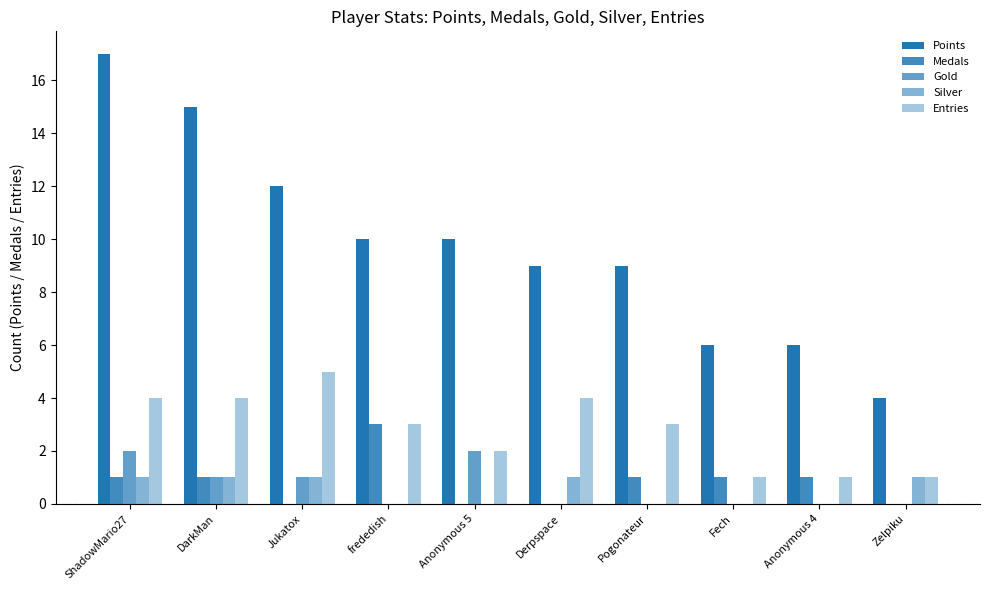

Are the bars horizontal?

No